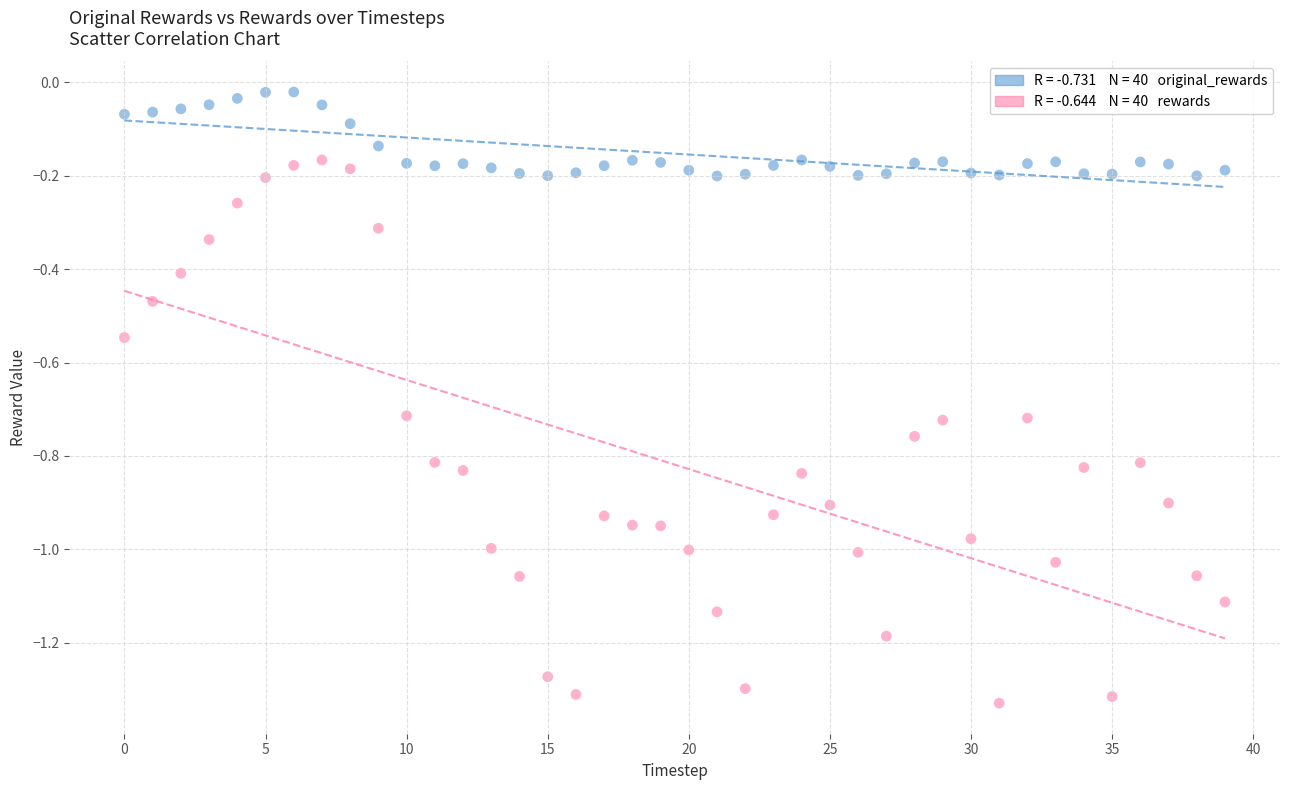

Across all data points, what is the range of Y values (max minus min)?

1.3